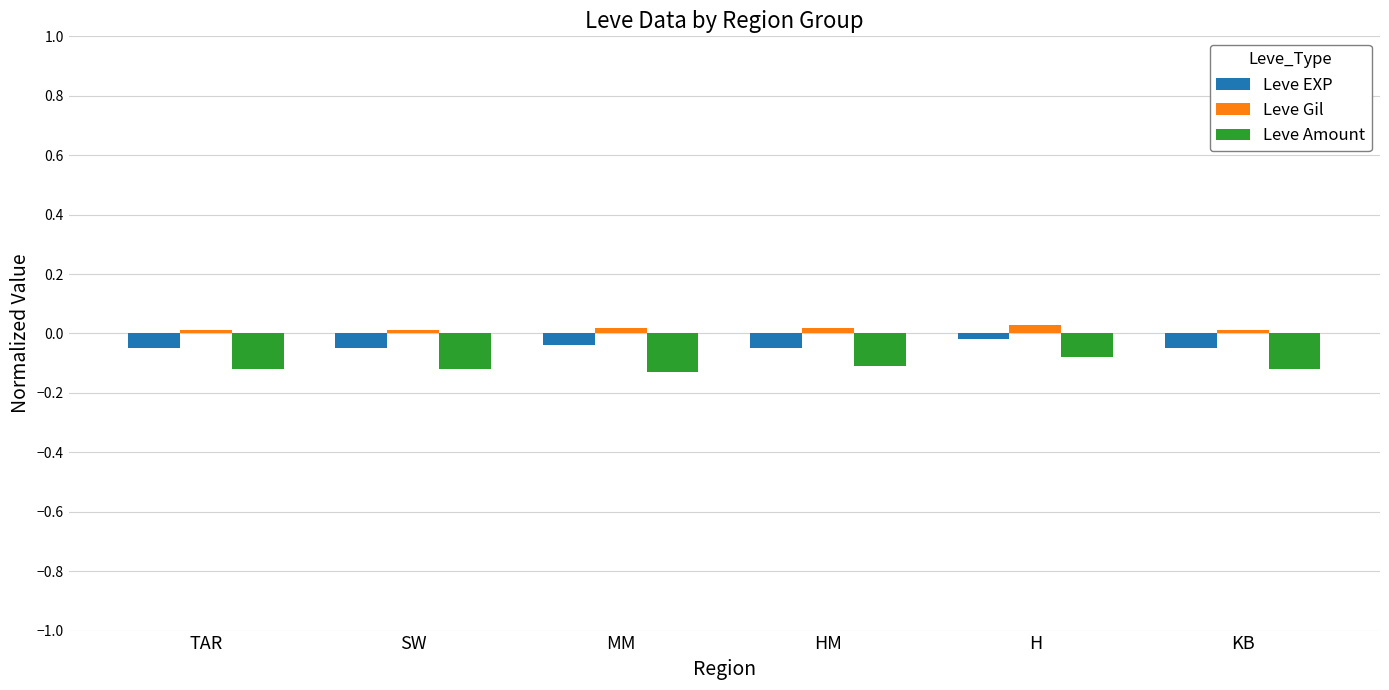

At which label does Leve Amount reach its peak?

H